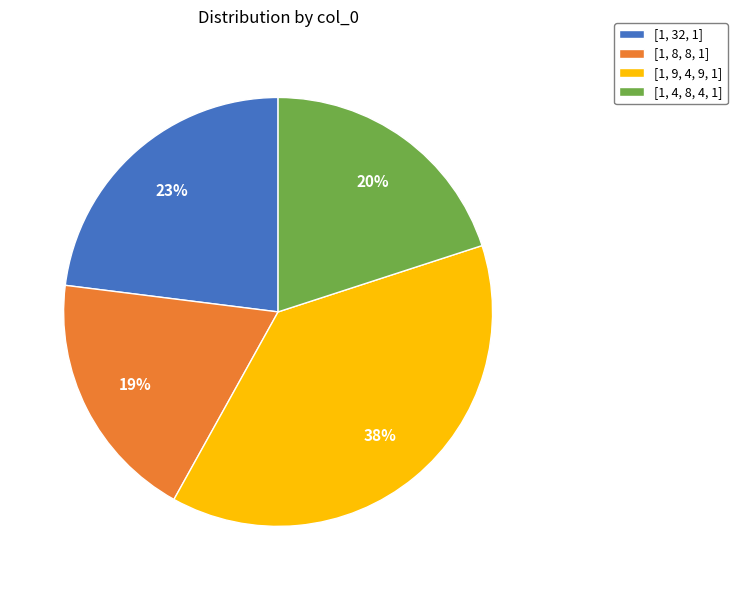

To the nearest percent, what is the difference between the [1, 9, 4, 9, 1] and [1, 4, 8, 4, 1] slice percentages?

18%